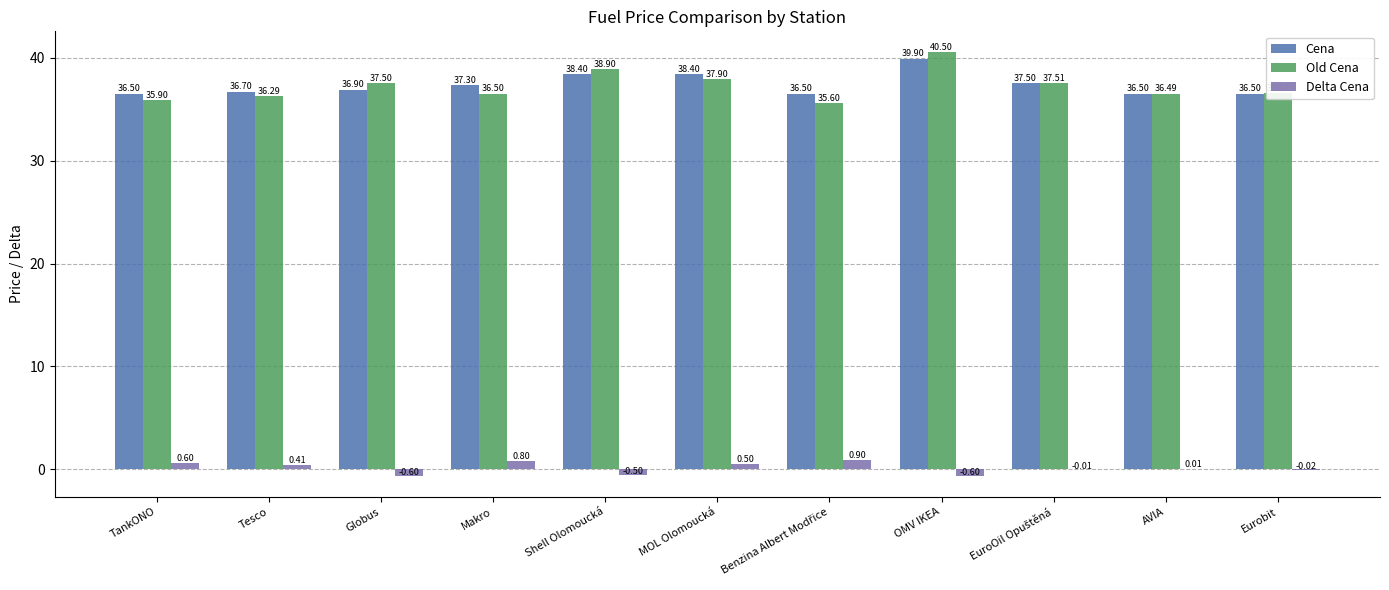

Which category has the highest value in the Old Cena series?

OMV IKEA